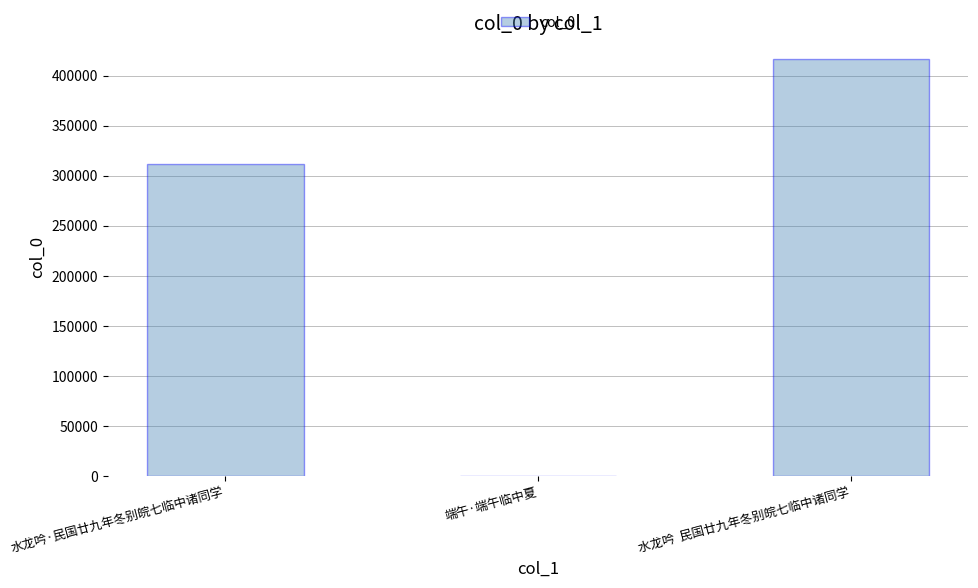

Reading left to right, transcribe all the data shown in this chart.

311783	147	416577